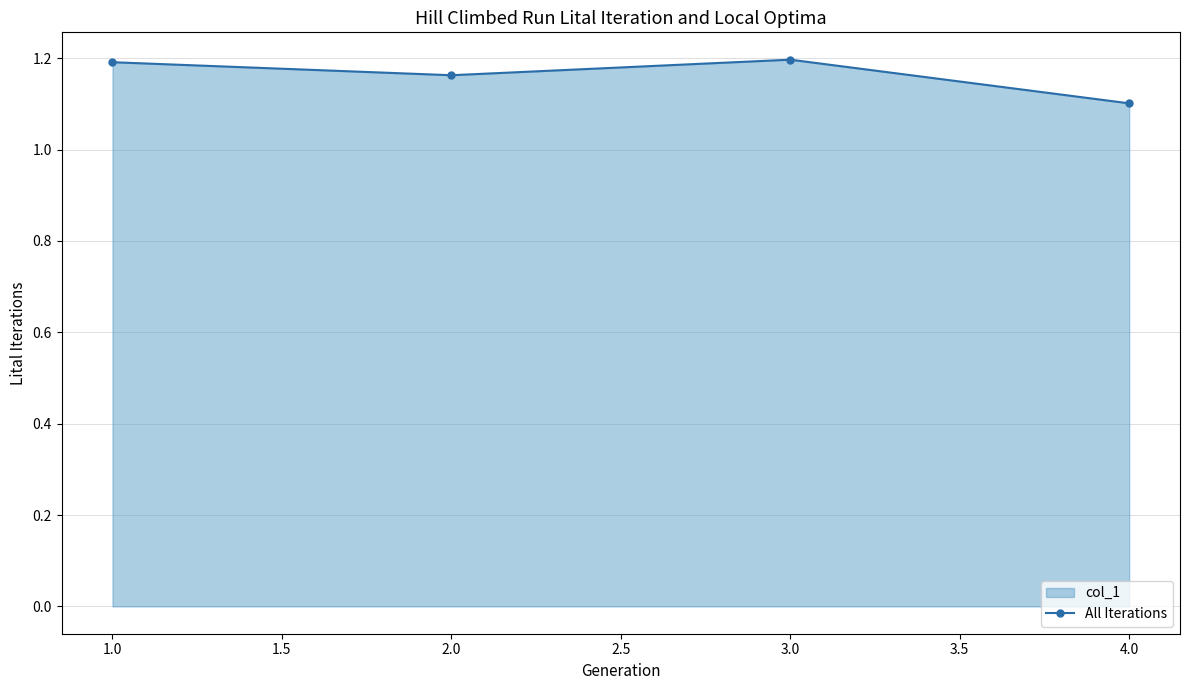

How many lines are shown in the chart?

1